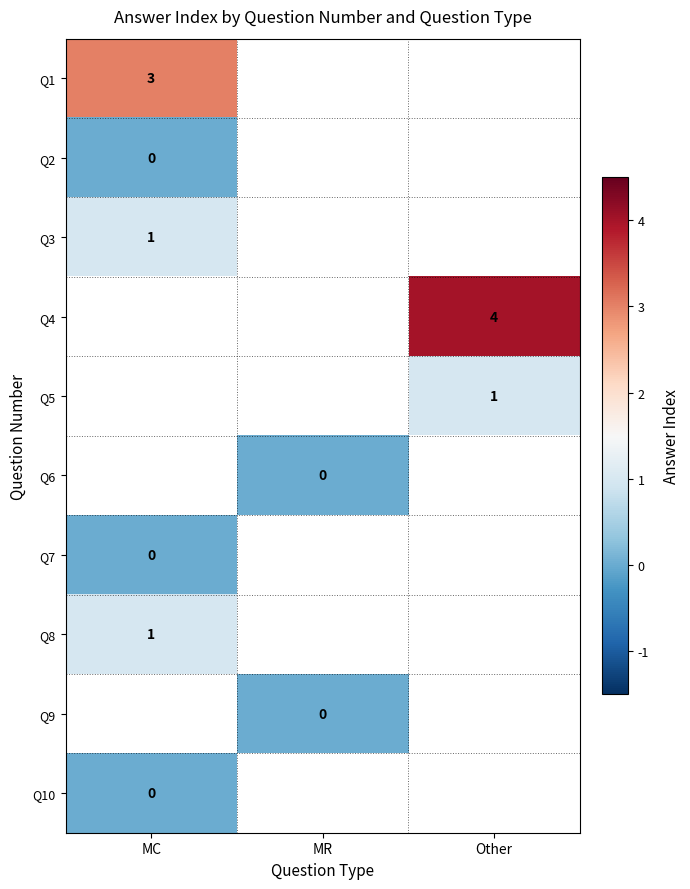

The Q5 series shows 1 at Other. True or false?

True